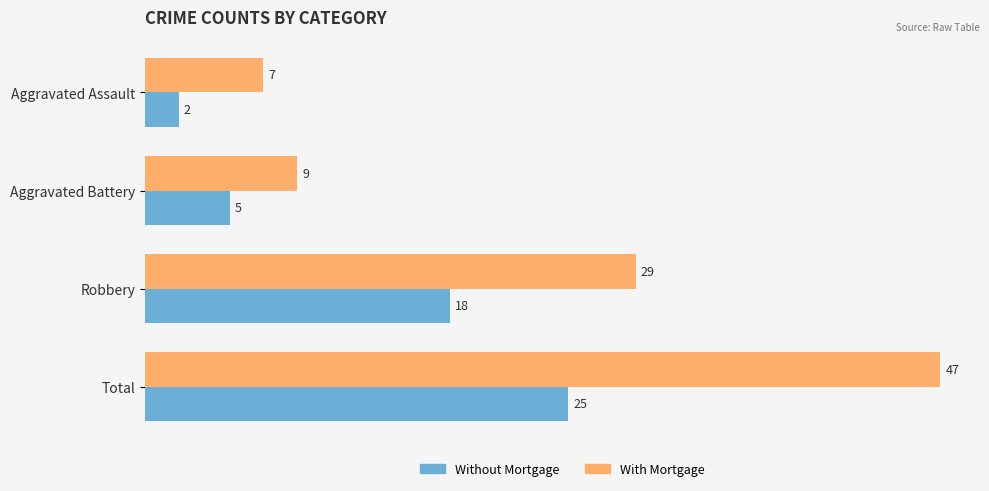

What is the difference between the highest and lowest values at Aggravated Assault?

5